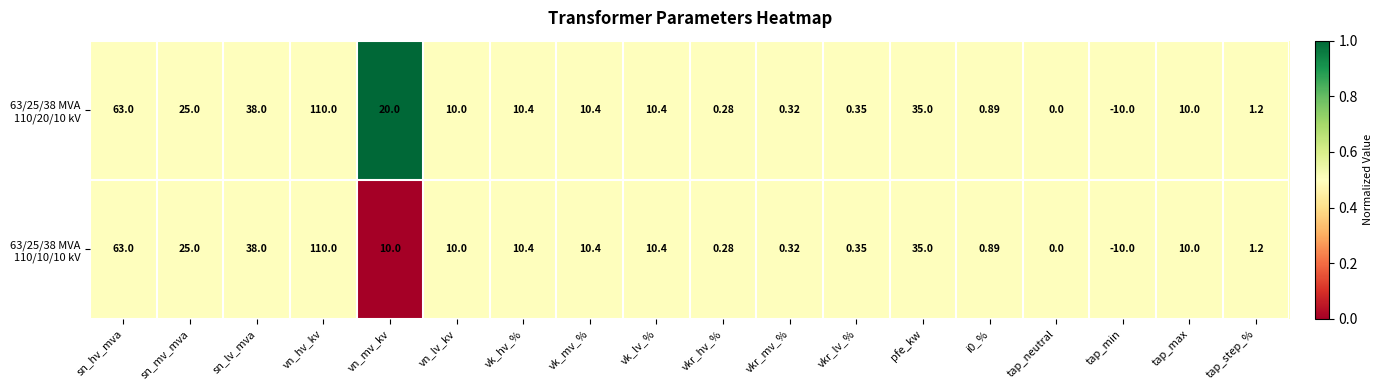

At which category is the sum across all series the highest?

vn_hv_kv